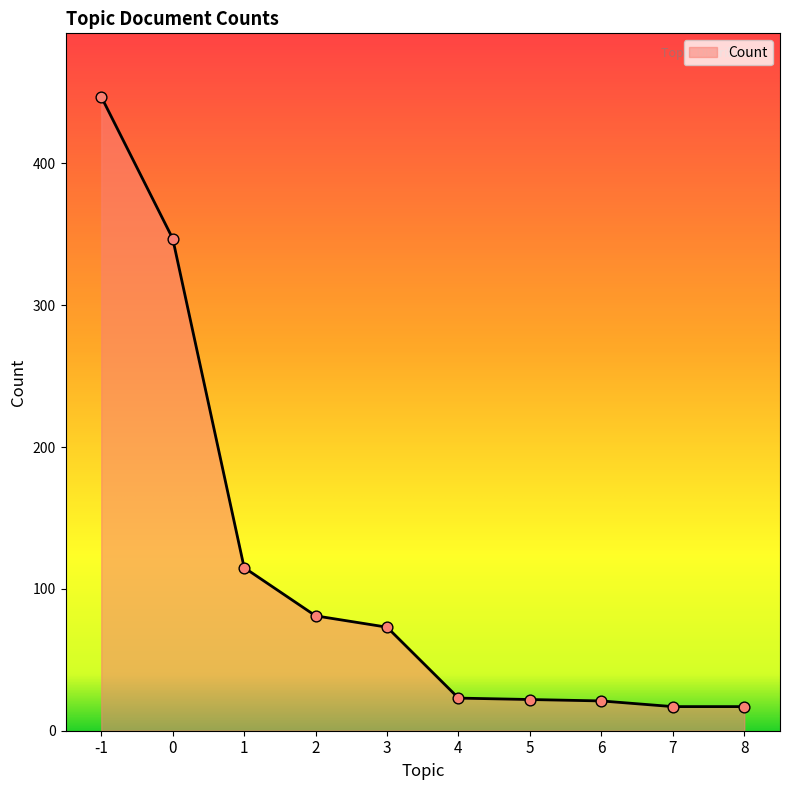

Which has a higher value, 2 or 1?

1